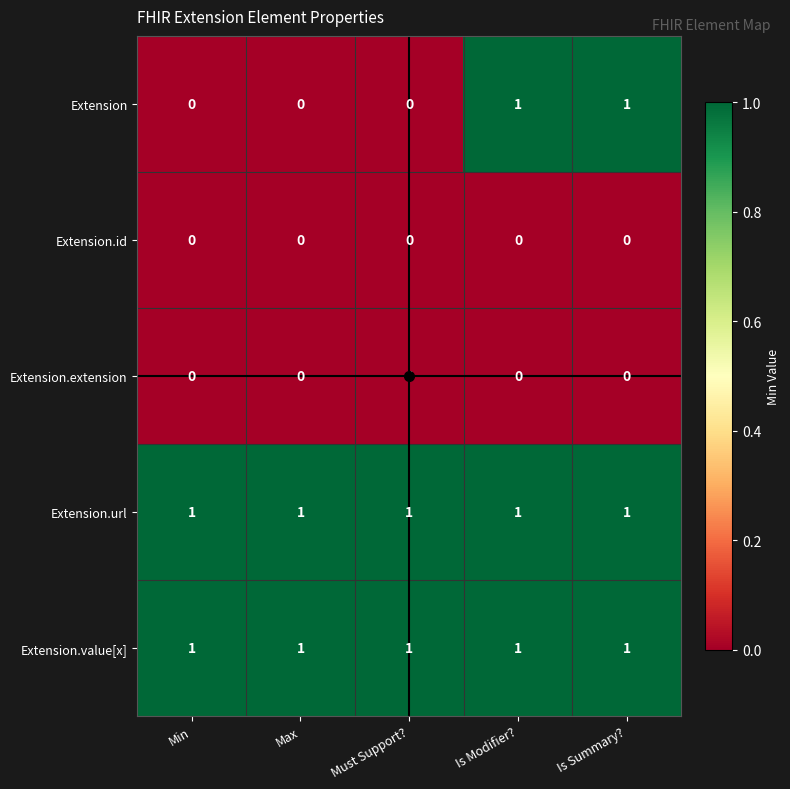

At how many categories does at least one series exceed 0?

5